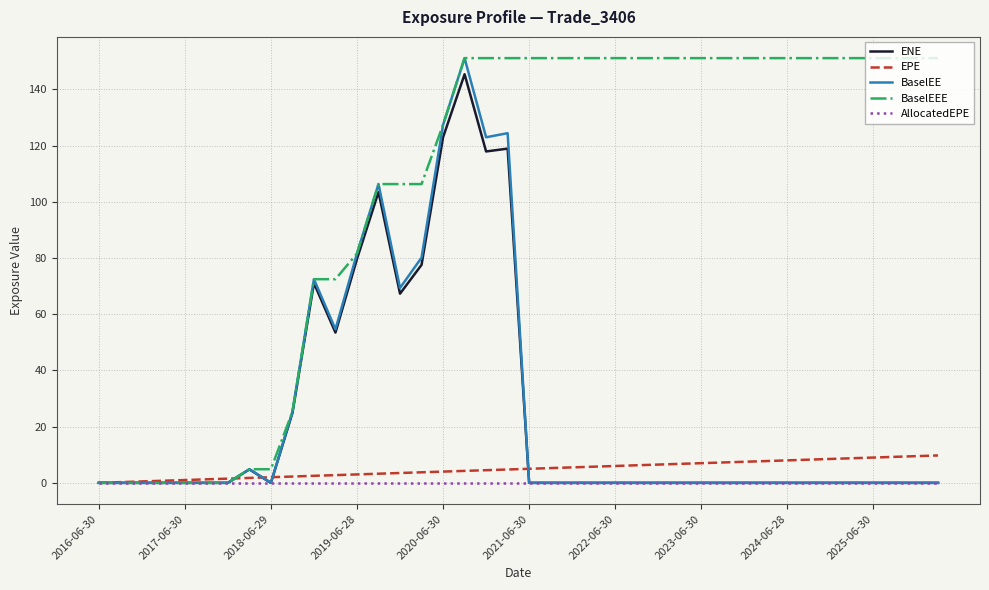

What is the maximum value shown in the chart?

151.1